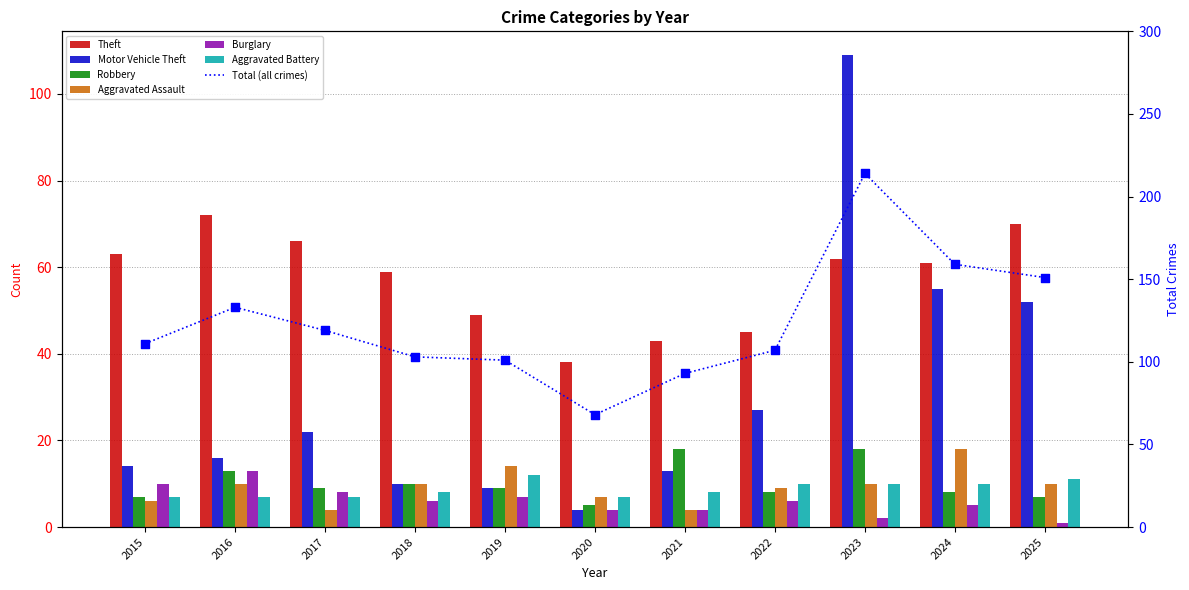

Which series has the widest spread of Y values?

Motor Vehicle Theft